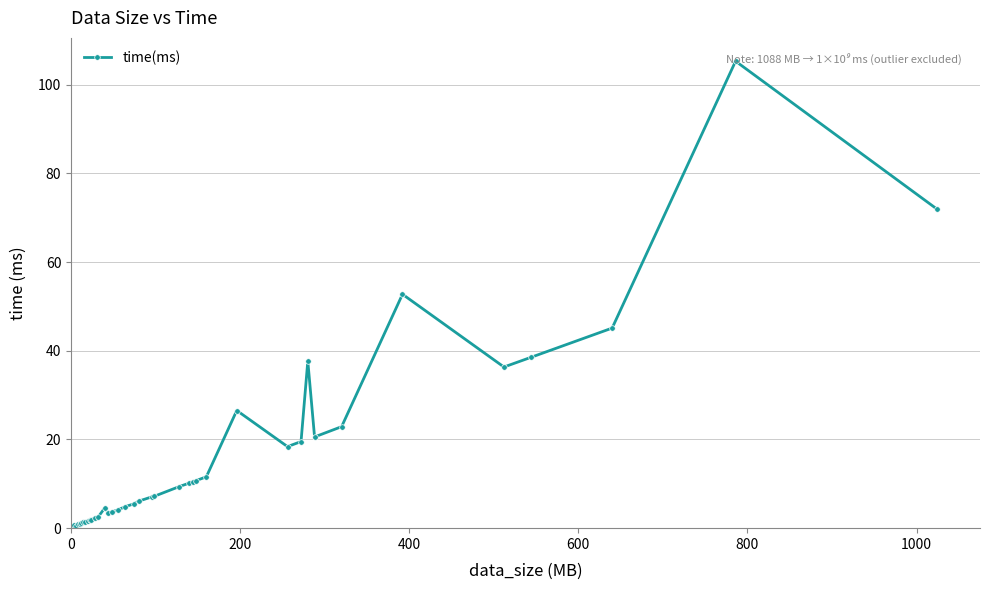

What is the maximum value shown in the chart?

105.3